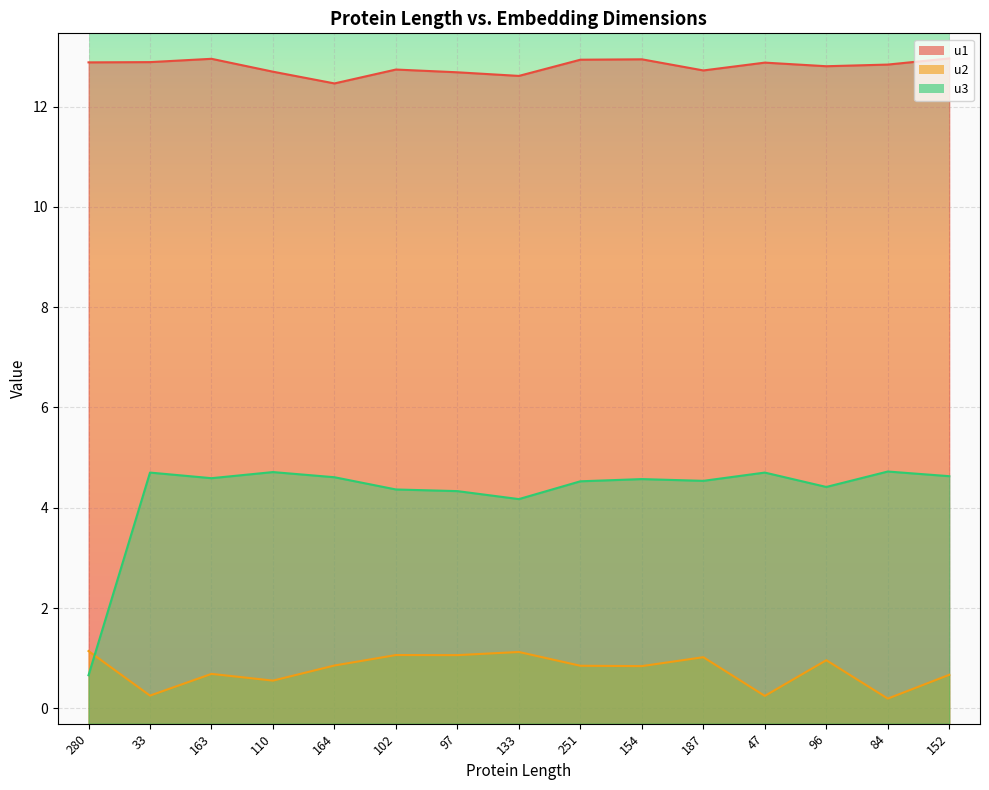

Between 280 and 96, which is larger?

280